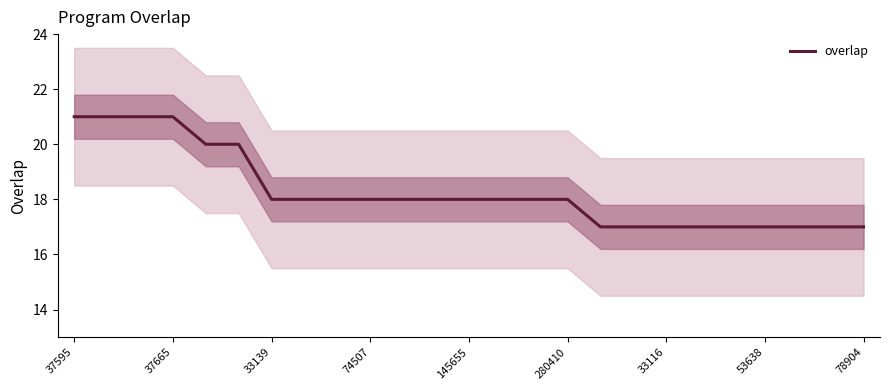

Count the number of categories in the chart.

25